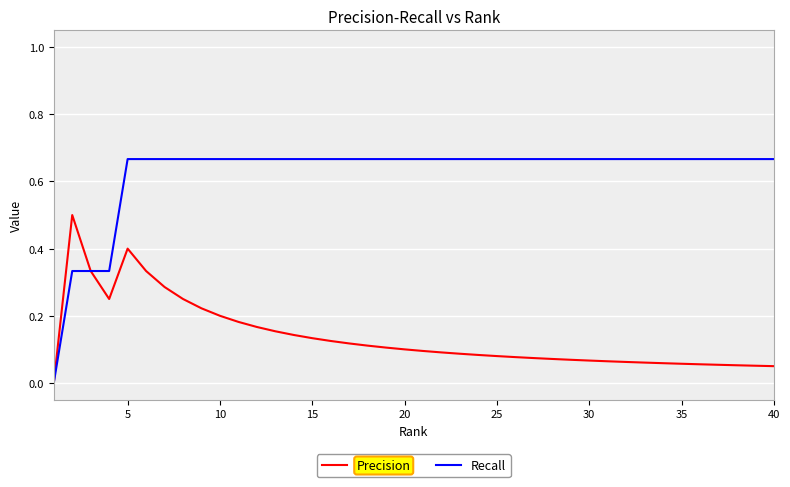

What are all the series names shown in the legend?

Precision, Recall